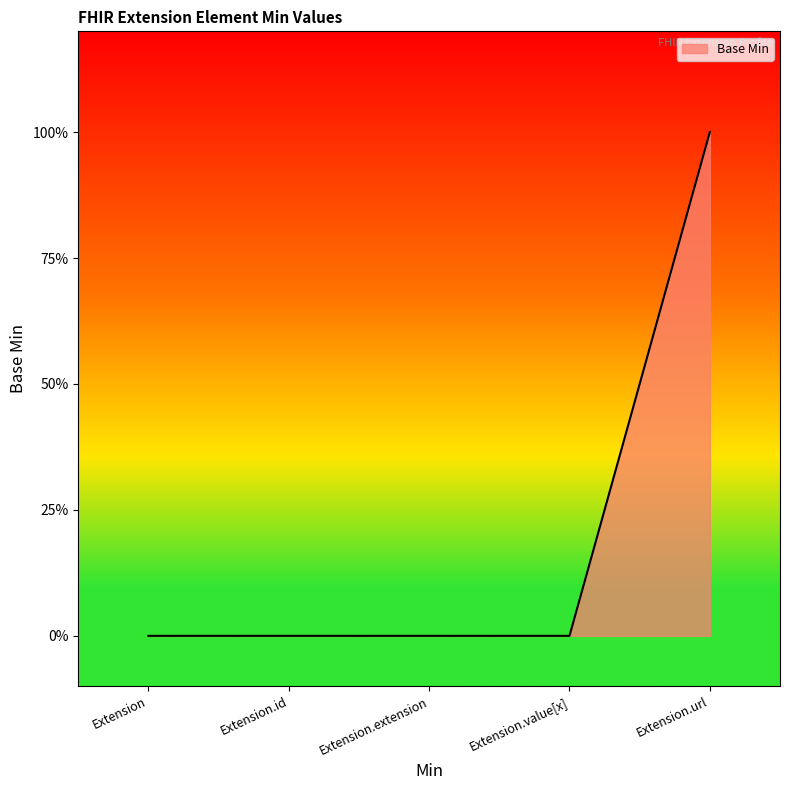

Is this an area chart (filled region under the line)?

Yes